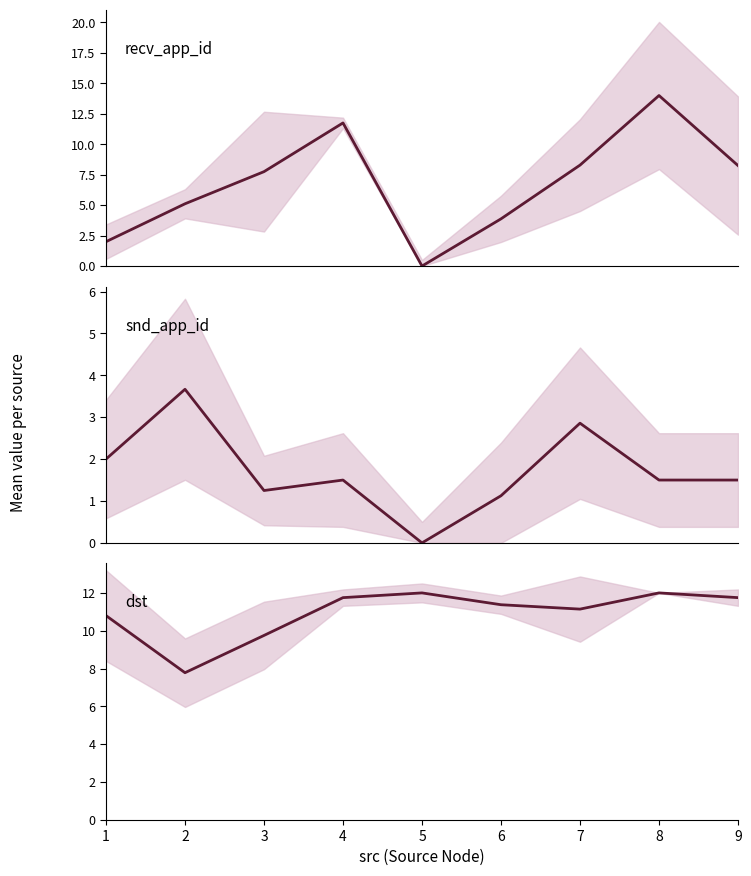

Is it true that snd_app_id equals 1.5 at 4?

True